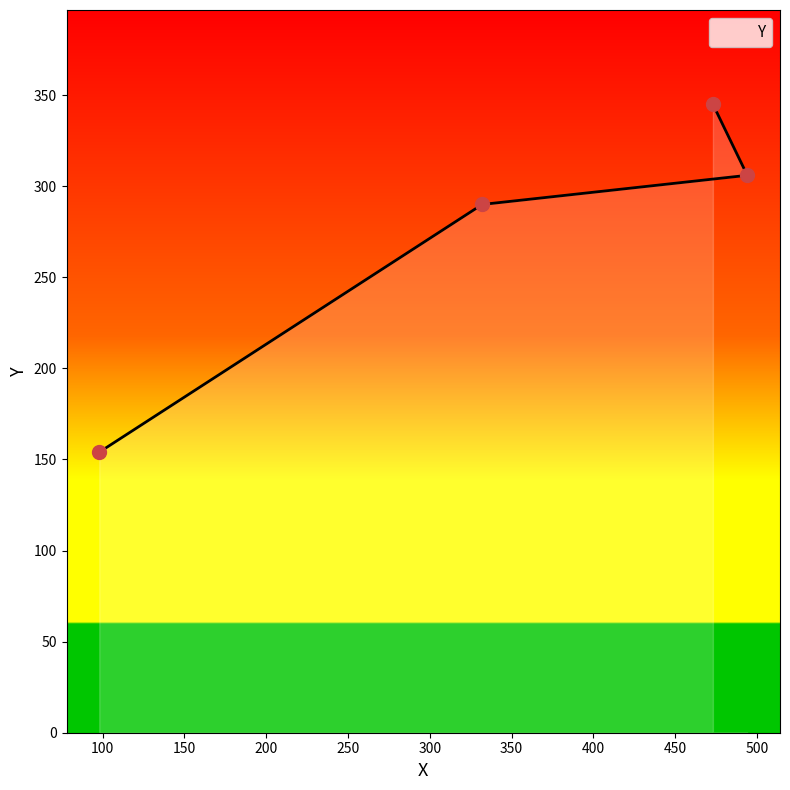

List the labels in order of value, smallest first.

98, 332, 494, 473